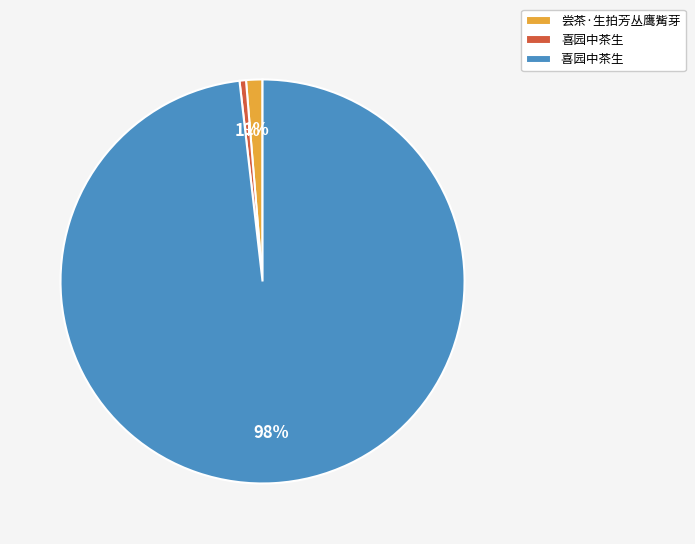

To the nearest percent, what is the average slice percentage?

33%